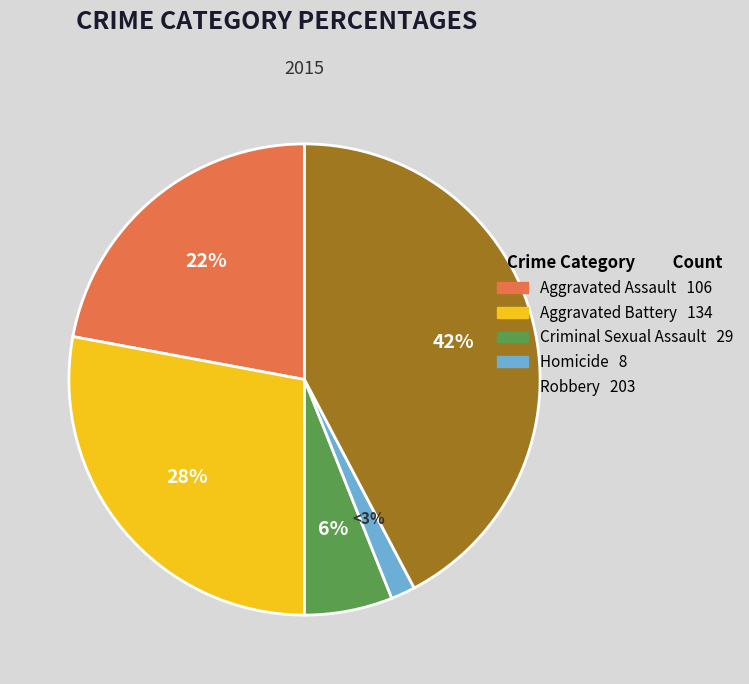

Do Homicide and Aggravated Battery together represent more than half of the pie?

No